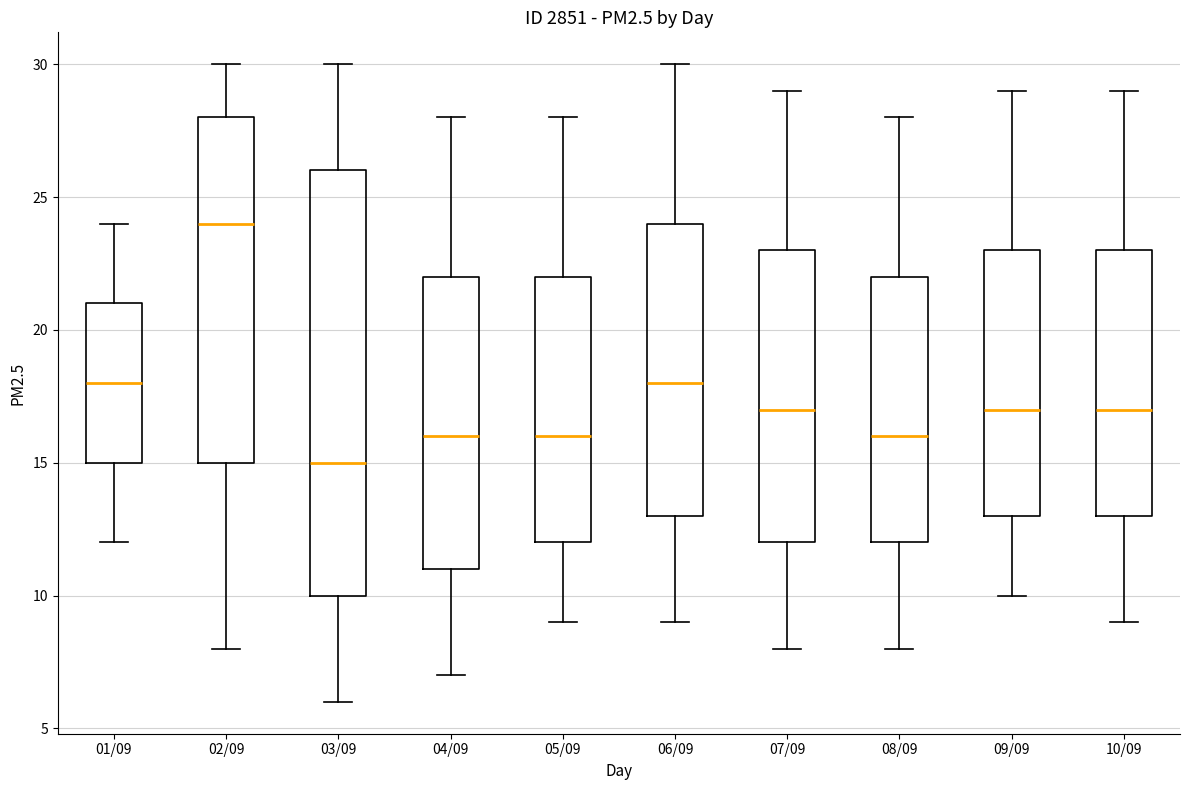

Reading left to right, read every box against the y-axis: the position of its median line, the range the box covers, and the ends of its whiskers. The values are not printed on the chart, so give them approximately, as read against the axis.

01/09: median 18, box 15 to 21, whiskers 12 to 24
02/09: median 24, box 15 to 28, whiskers 8 to 30
03/09: median 15, box 10 to 26, whiskers 6 to 30
04/09: median 16, box 11 to 22, whiskers 7 to 28
05/09: median 16, box 12 to 22, whiskers 9 to 28
06/09: median 18, box 13 to 24, whiskers 9 to 30
07/09: median 17, box 12 to 23, whiskers 8 to 29
08/09: median 16, box 12 to 22, whiskers 8 to 28
09/09: median 17, box 13 to 23, whiskers 10 to 29
10/09: median 17, box 13 to 23, whiskers 9 to 29